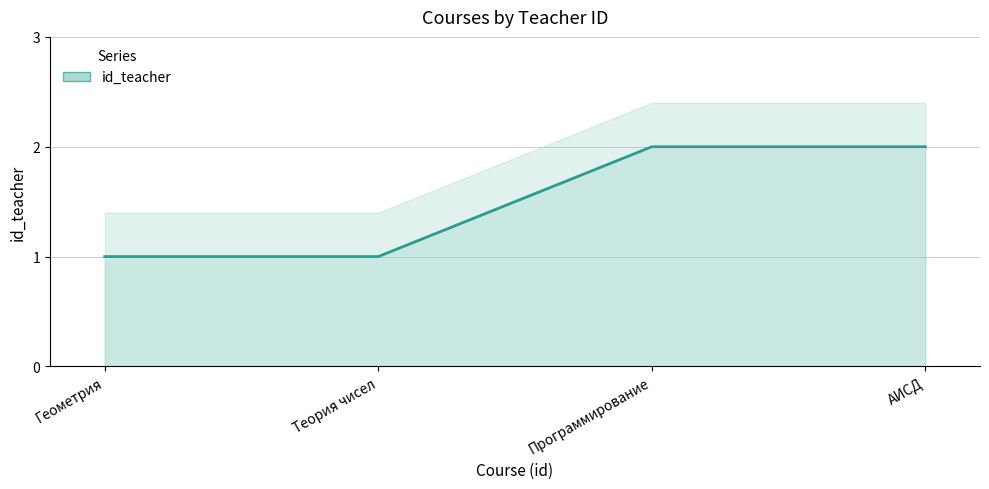

How many values are between 1 and 2?

4